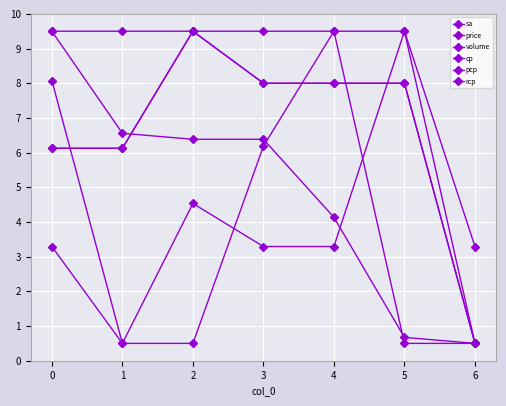

Is the value of pcp at 3 greater than the value of price at 1?

No